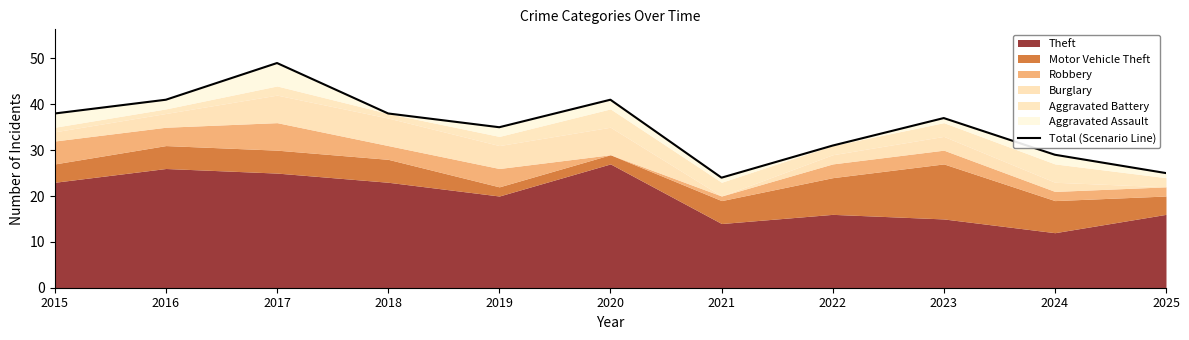

Where does the data first go above 37?

2015